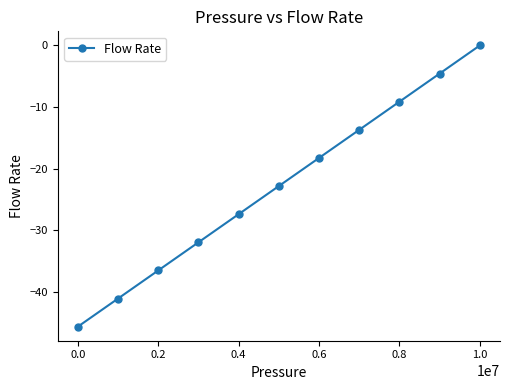

What is the smallest value displayed?

-45.7